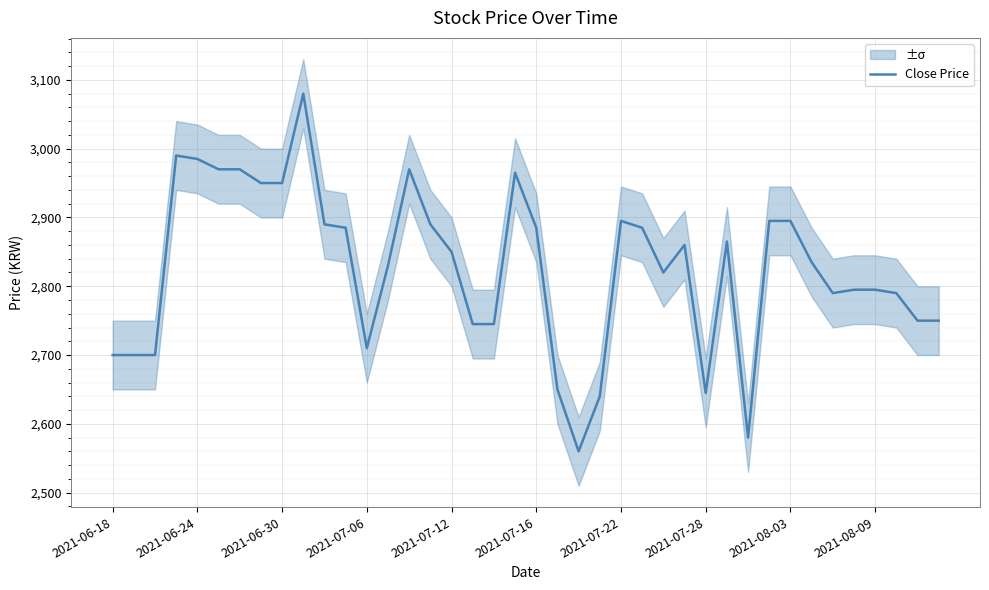

What is the value of the 21st point from the left?

2885